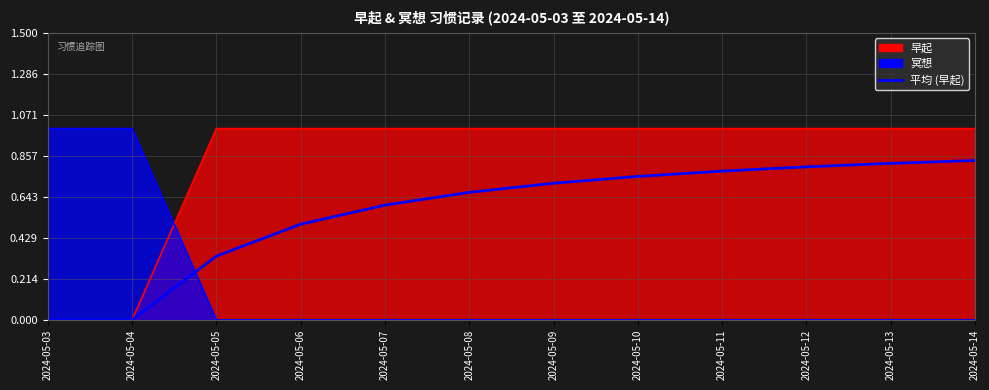

What is the difference between the maximum and minimum values?

0.8